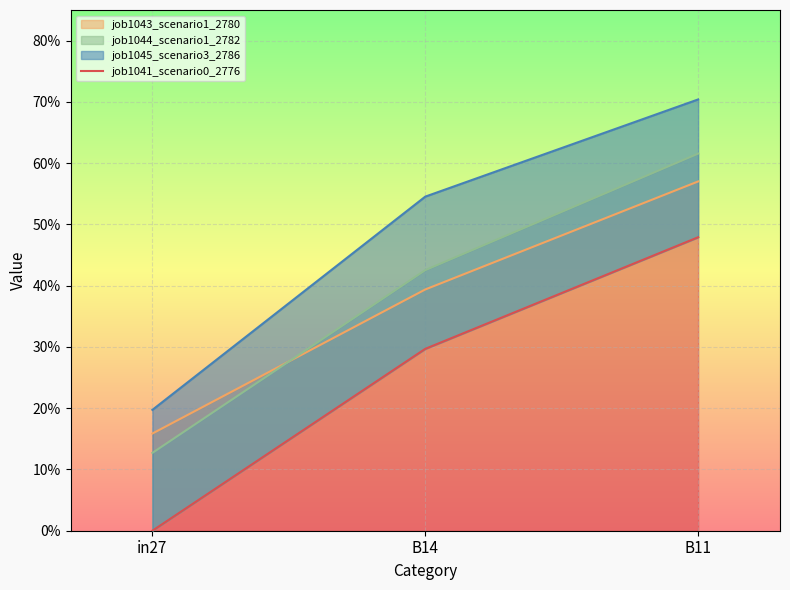

How many lines are shown in the chart?

1